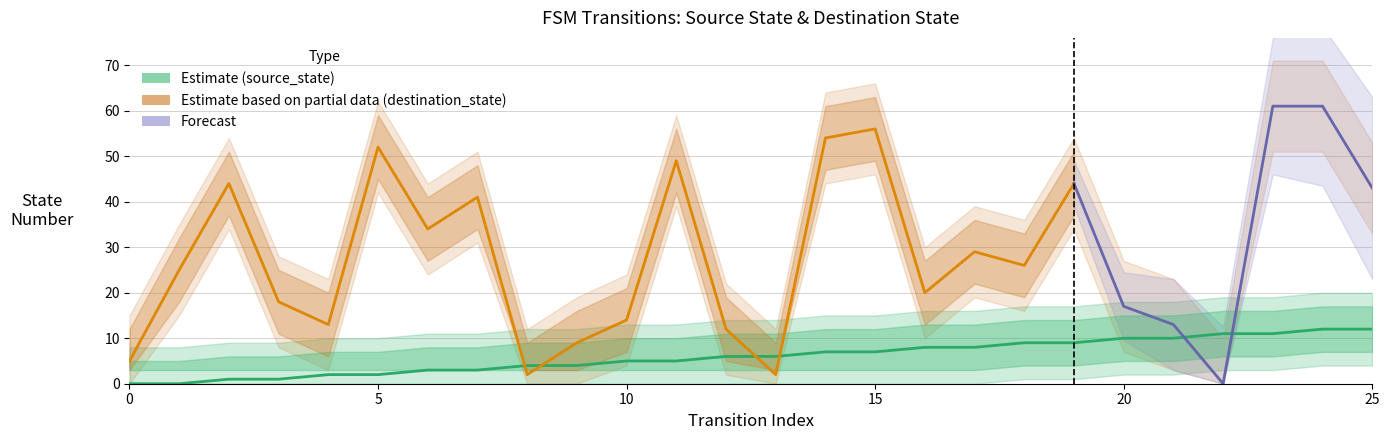

True or false: source_state has more than 0 interior local peaks.

False